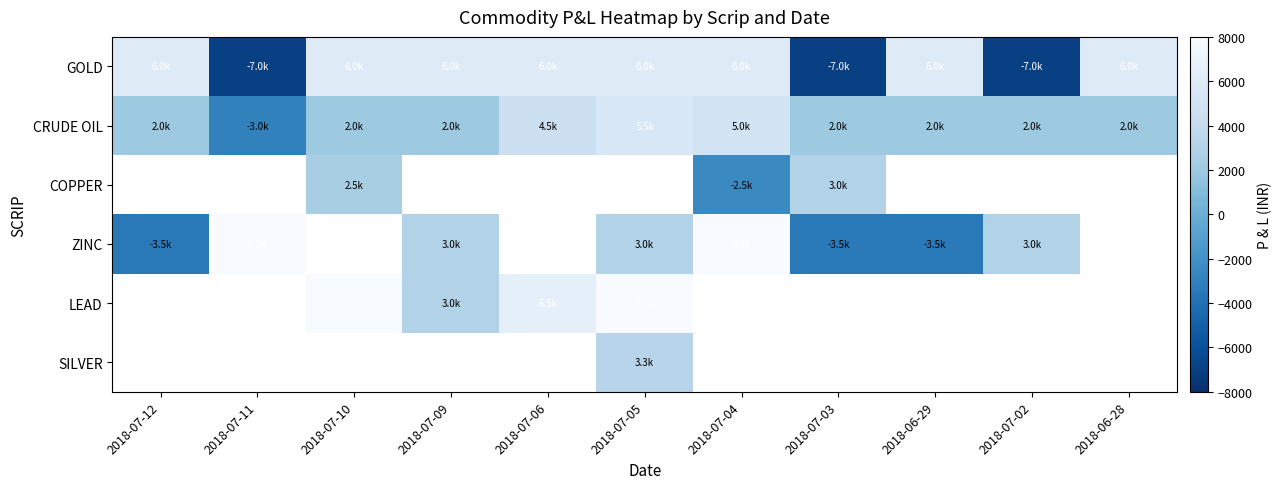

Between 2018-07-12 and 2018-07-11, which series saw the biggest shift?

GOLD